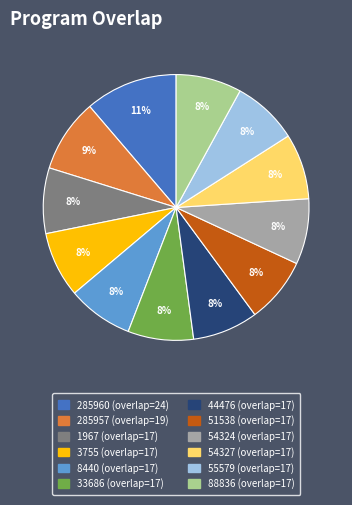

Is there any slice that represents more than half of the pie?

No